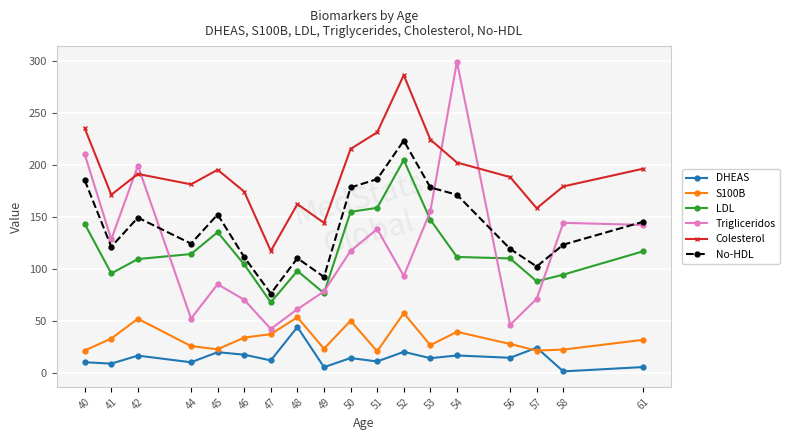

True or false: Colesterol and No-HDL cross at least once.

False